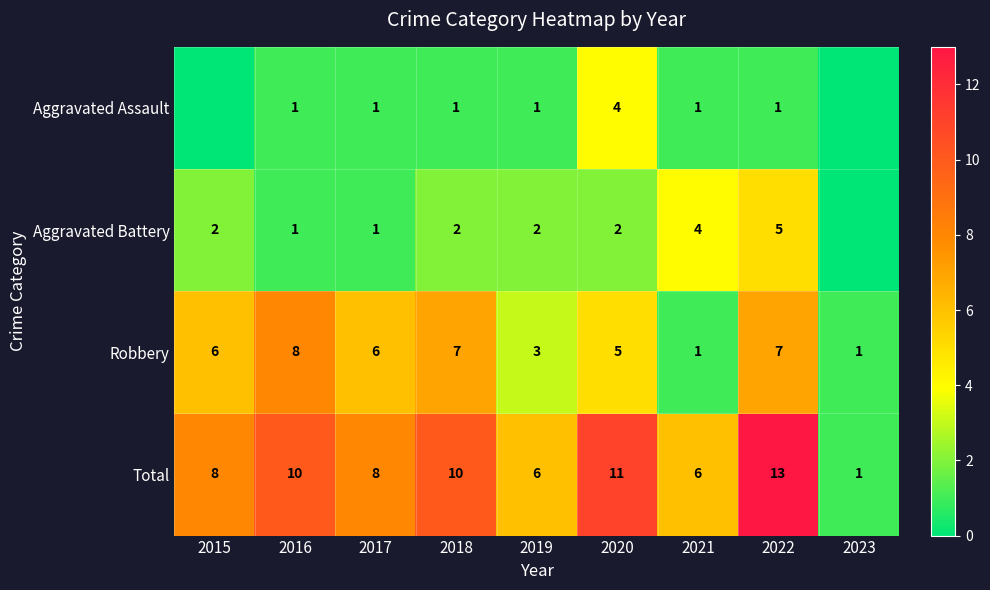

Between 2022 and 2018, which is larger?

2022